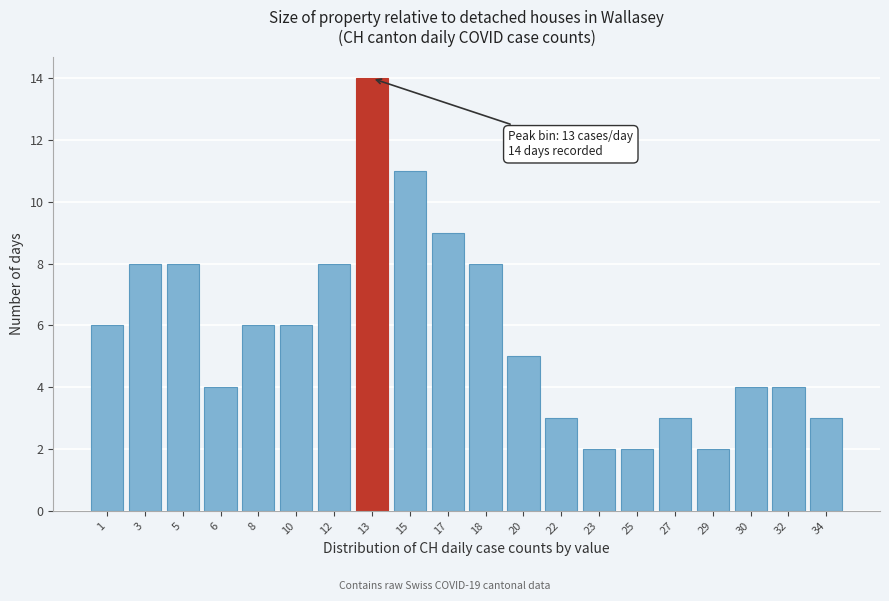

Reading left to right, extract all data points from this chart.

1=6	3=8	5=8	6=4	8=6	10=6	12=8	13=14	15=11	17=9	18=8	20=5	22=3	23=2	25=2	27=3	29=2	30=4	32=4	34=3